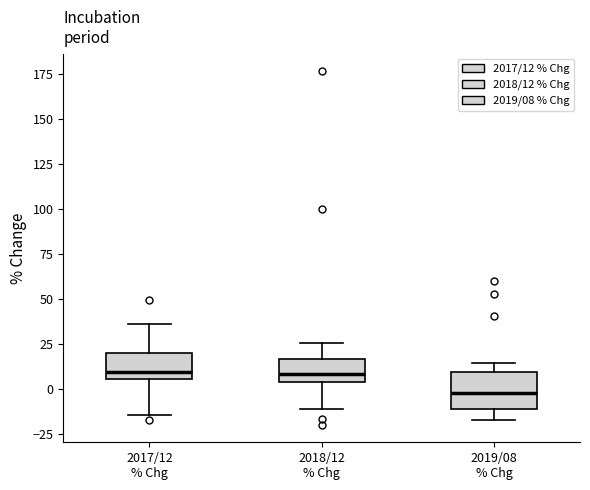

Which box's median line is the lowest?

2019/08 % Chg